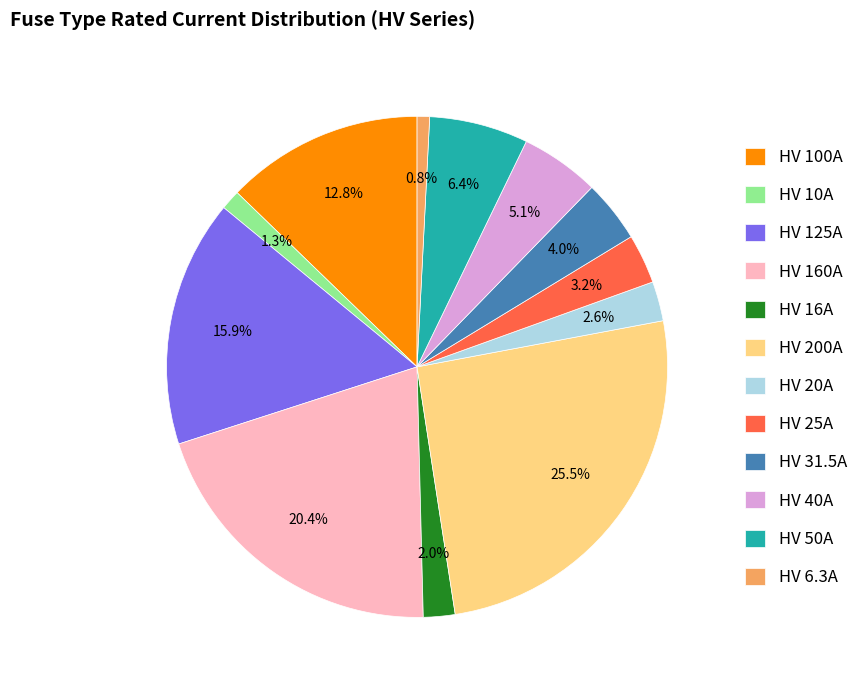

True or false: HV 31.5A accounts for 9% of the total.

False